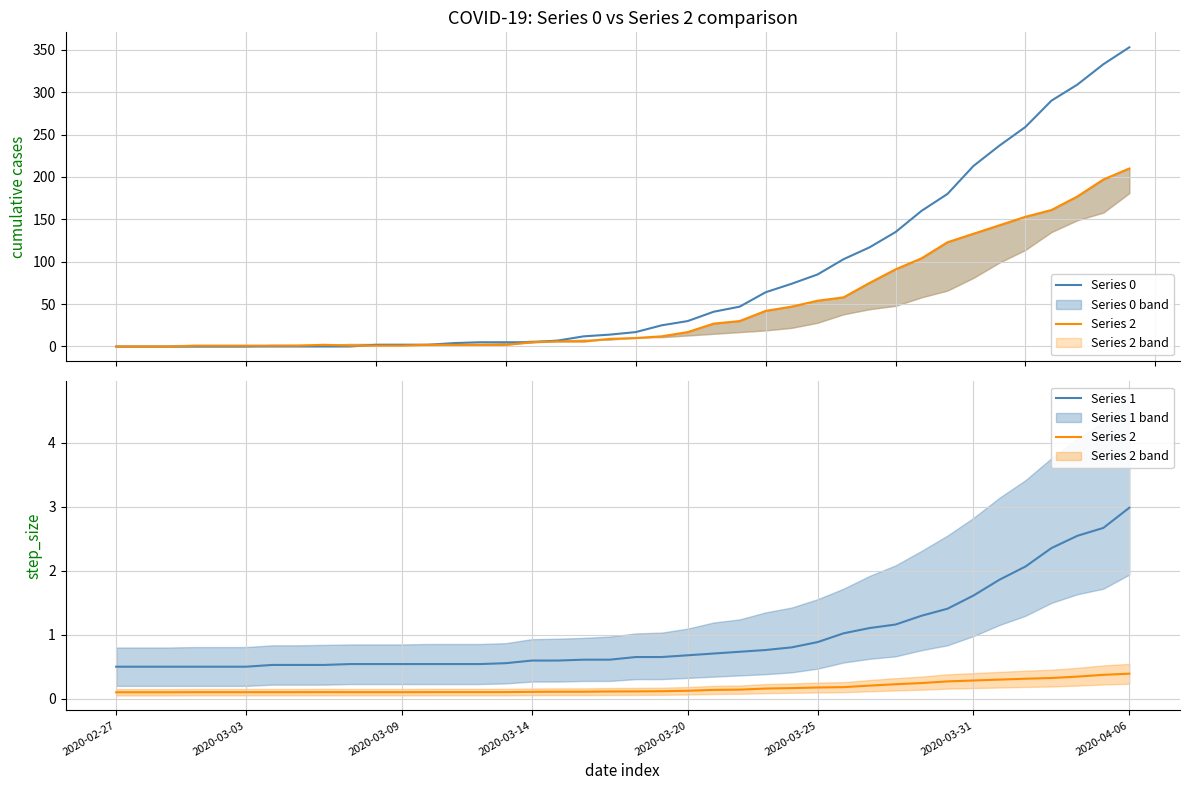

How many lines are shown in the chart?

3